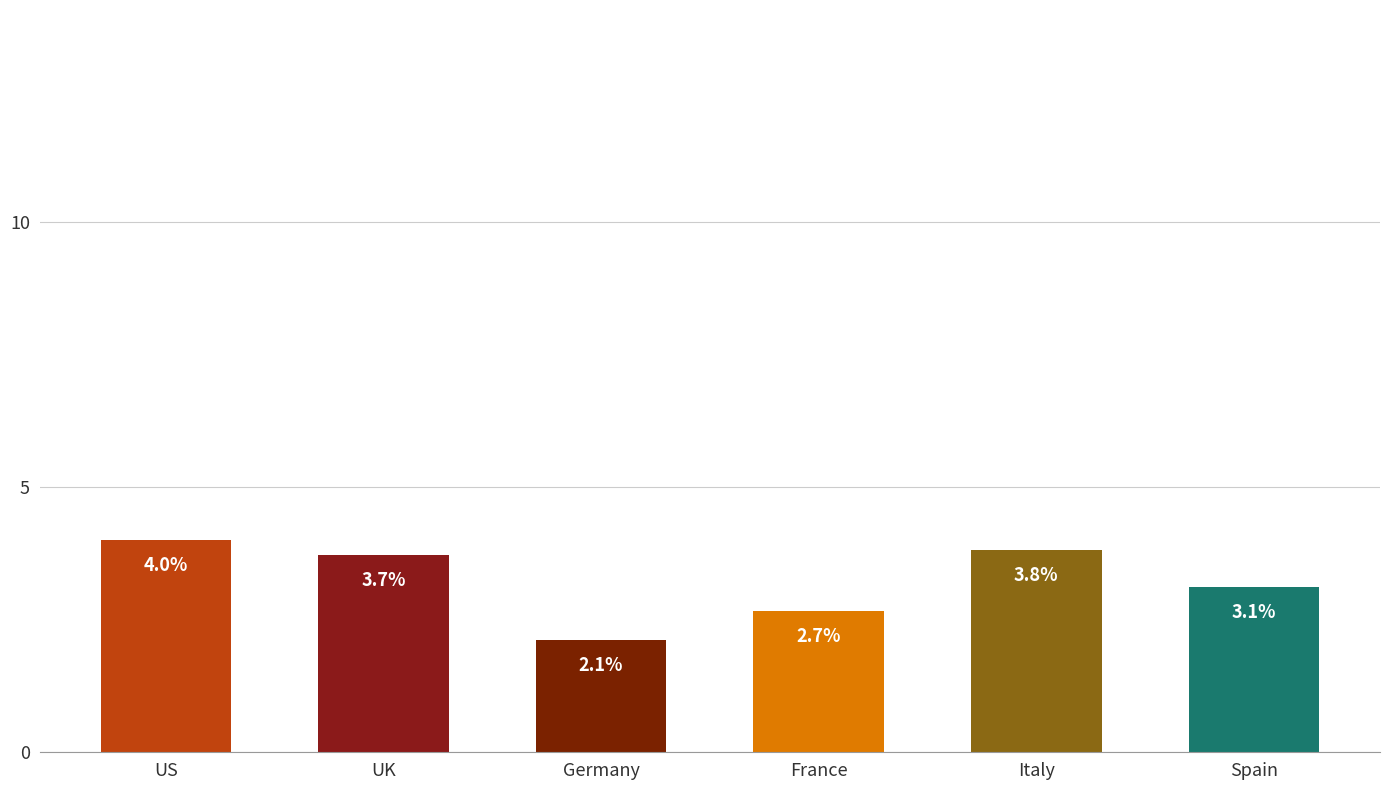

What is the difference between the maximum and minimum values?

1.9